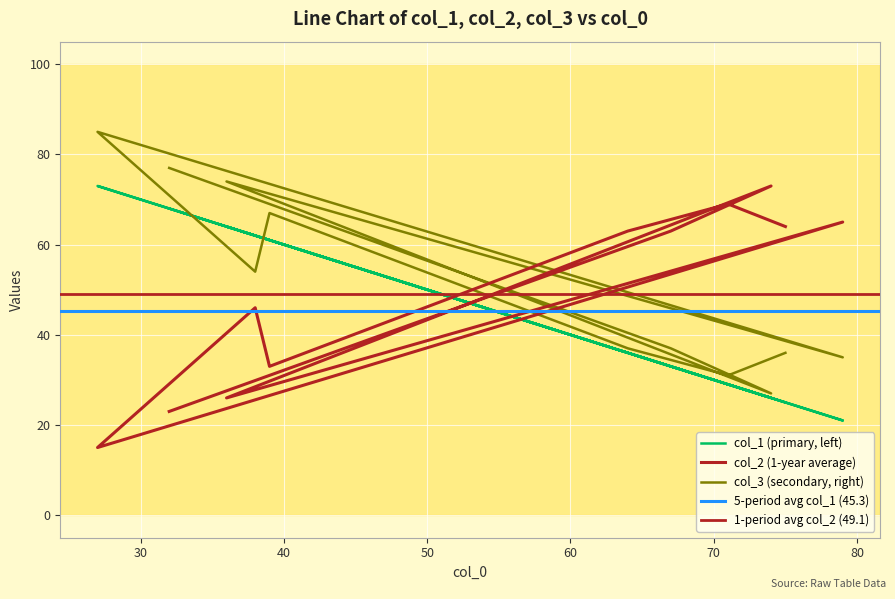

The value of col_2 at 39 is 56. True or false?

False